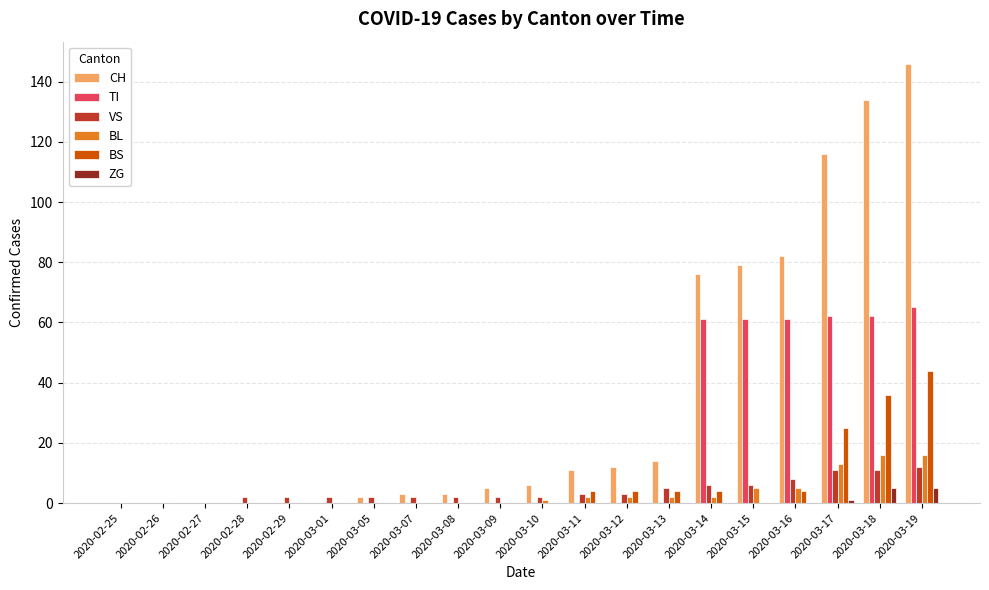

True or false: BS has a value of 4 at 2020-03-16.

True